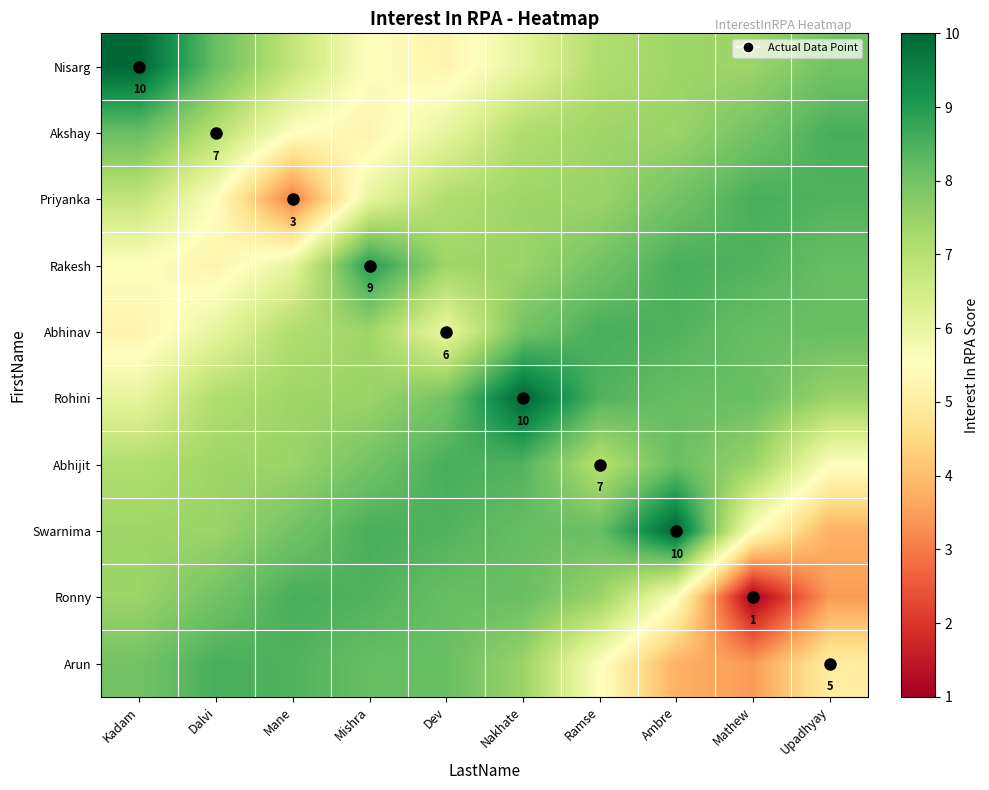

The value of Rohini at Mane is 4.0. True or false?

False